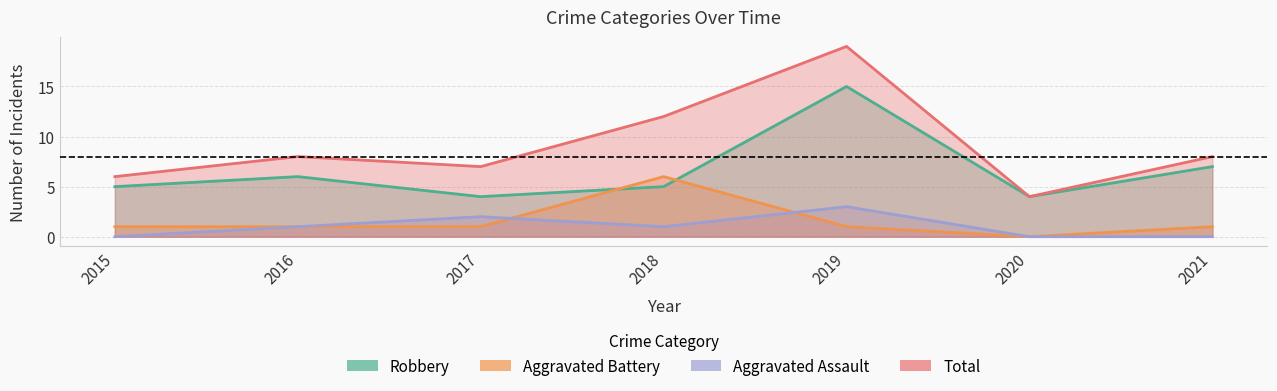

How many data points does each series have?

7